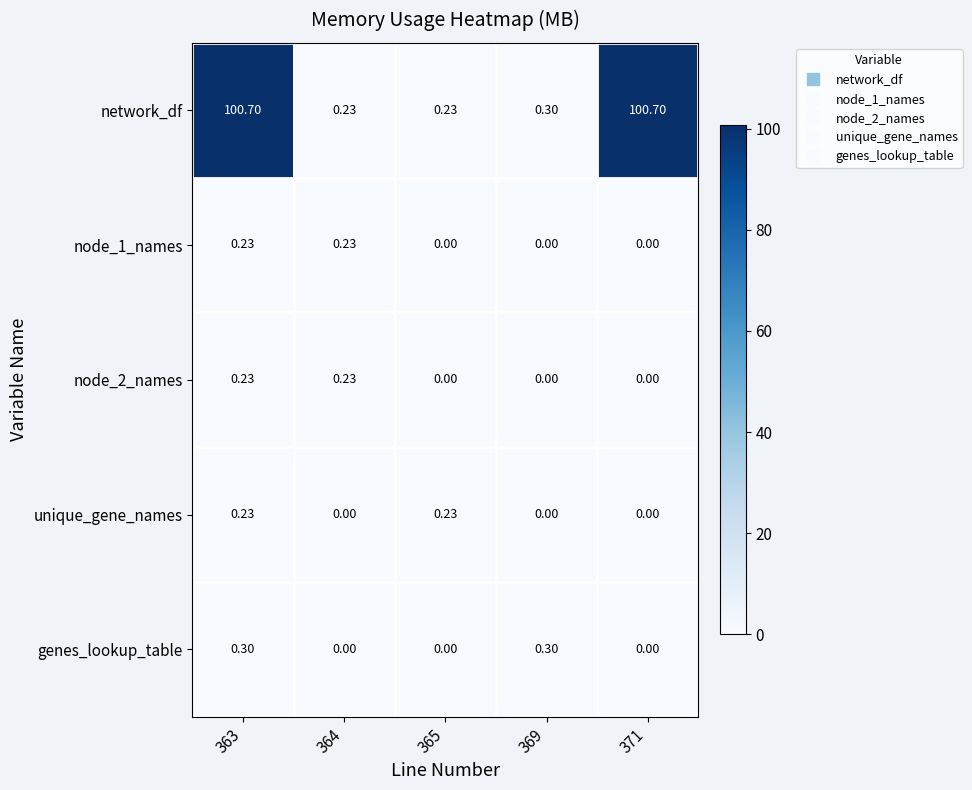

Which series has the largest range (max minus min)?

network_df